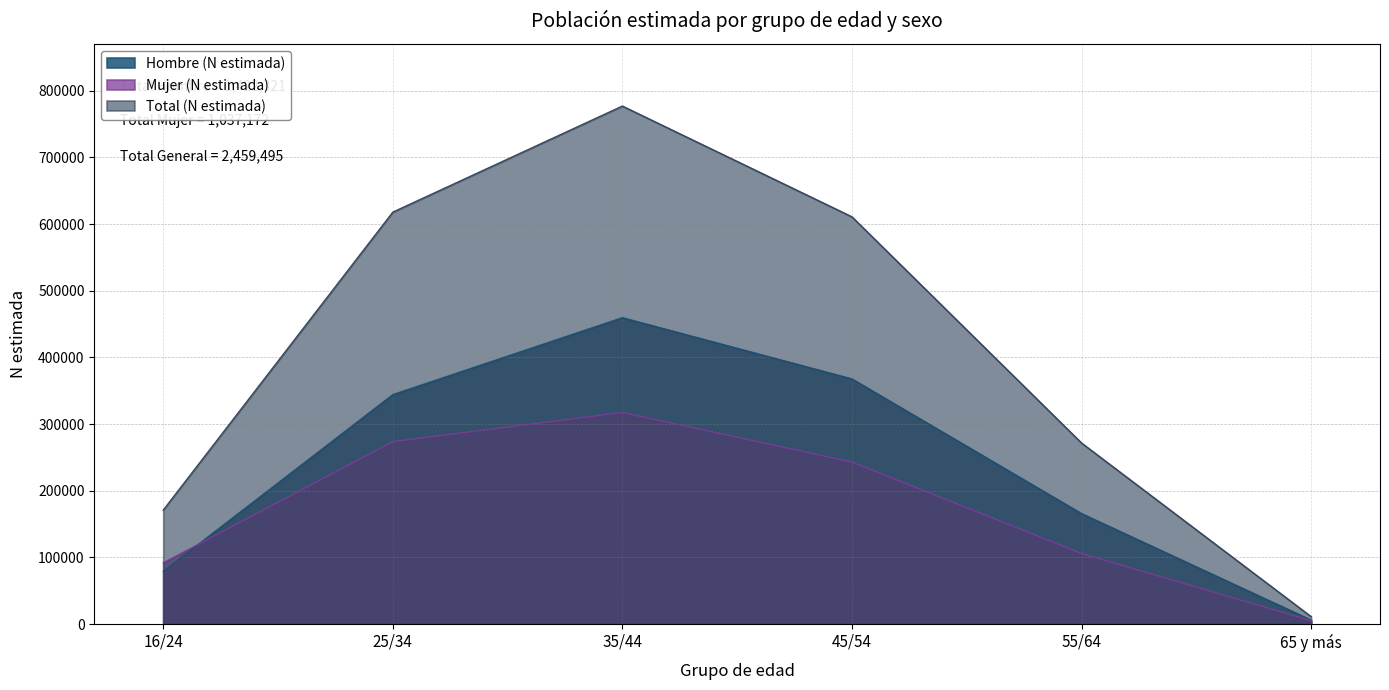

How many values in the Hombre (N estimada) series are below 344185?

3